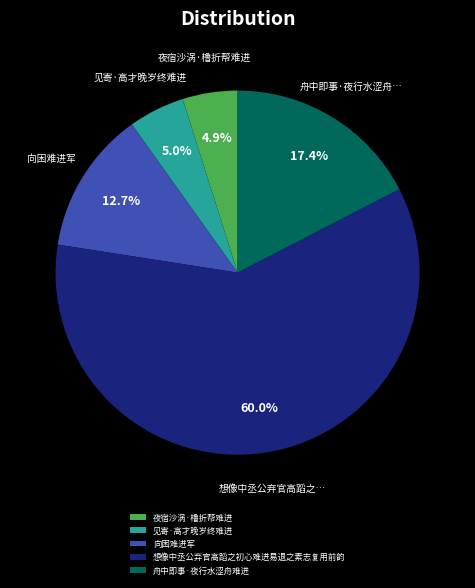

Is it true that 舟中即事·夜行水涩舟难进 is 17% of the pie?

True